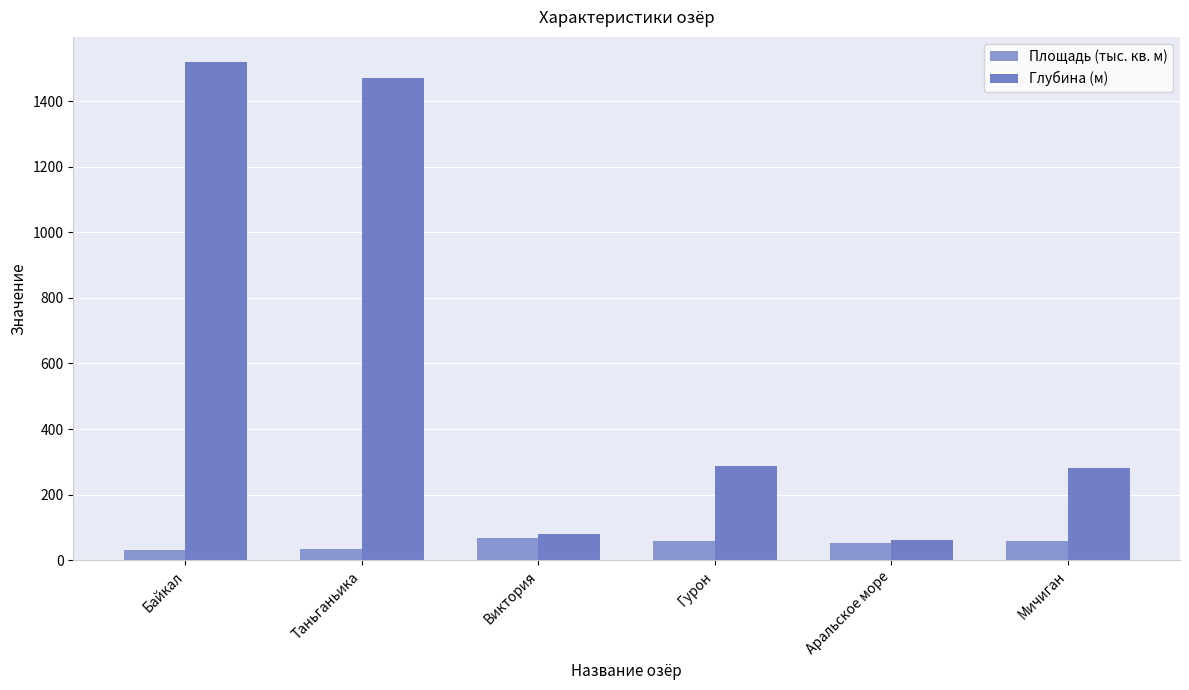

Which category has the lowest value in the Глубина (м) series?

Аральское море